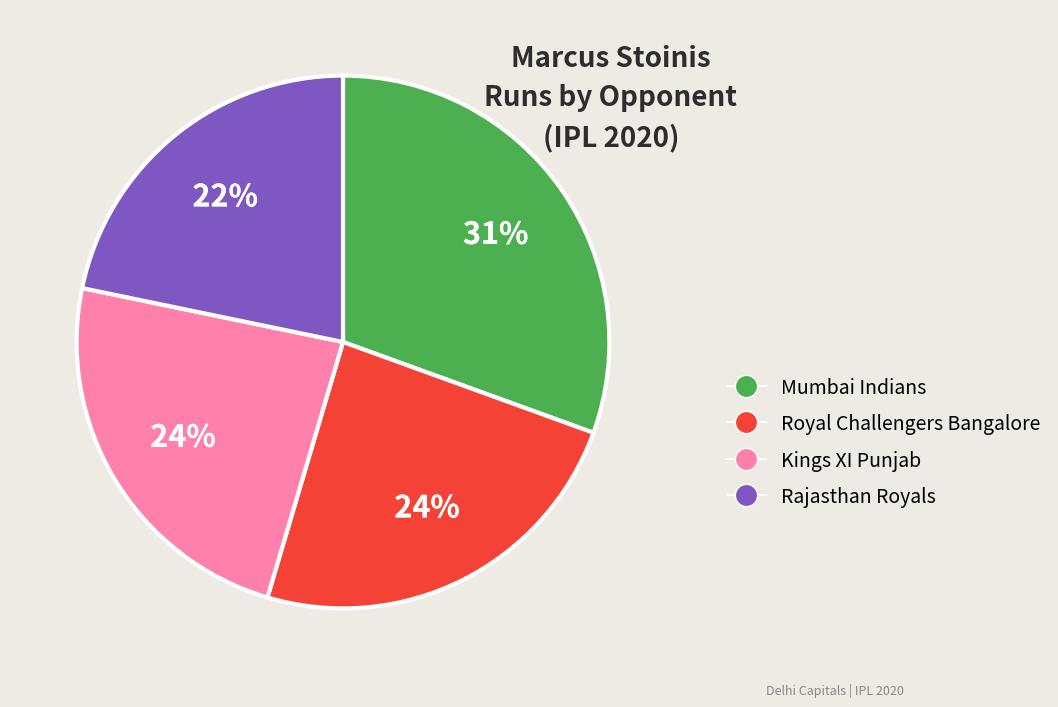

To the nearest percent, what is the difference between the largest and smallest slice percentages?

9%